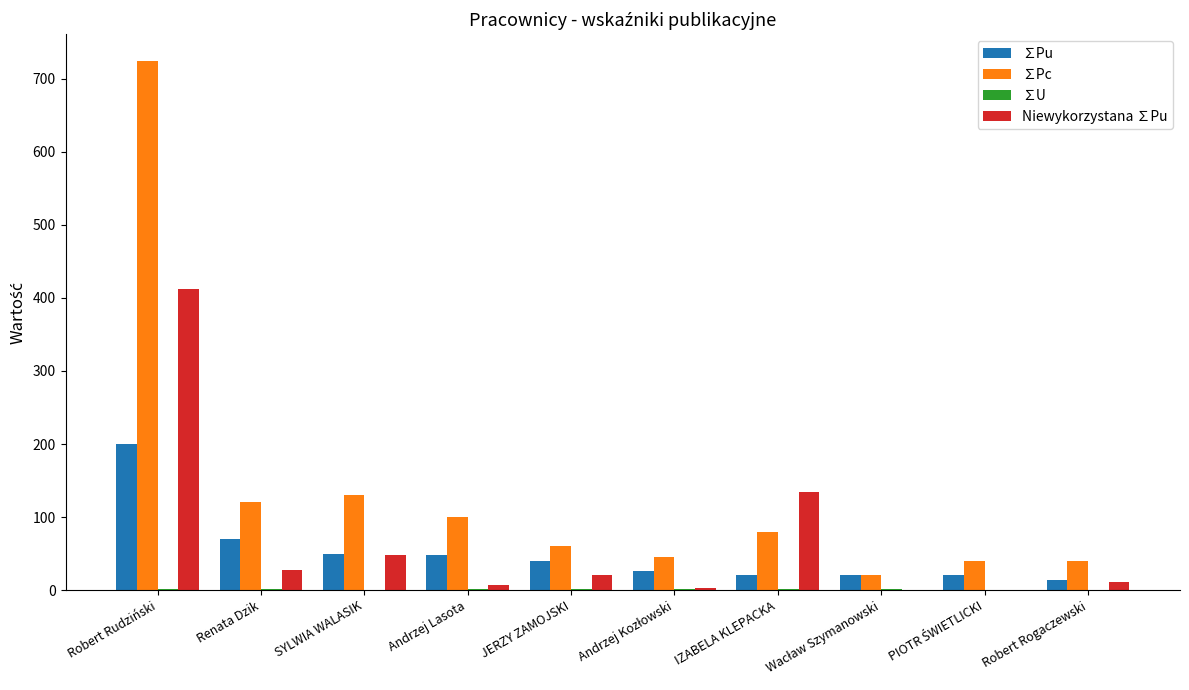

Does the chart contain stacked bars?

No